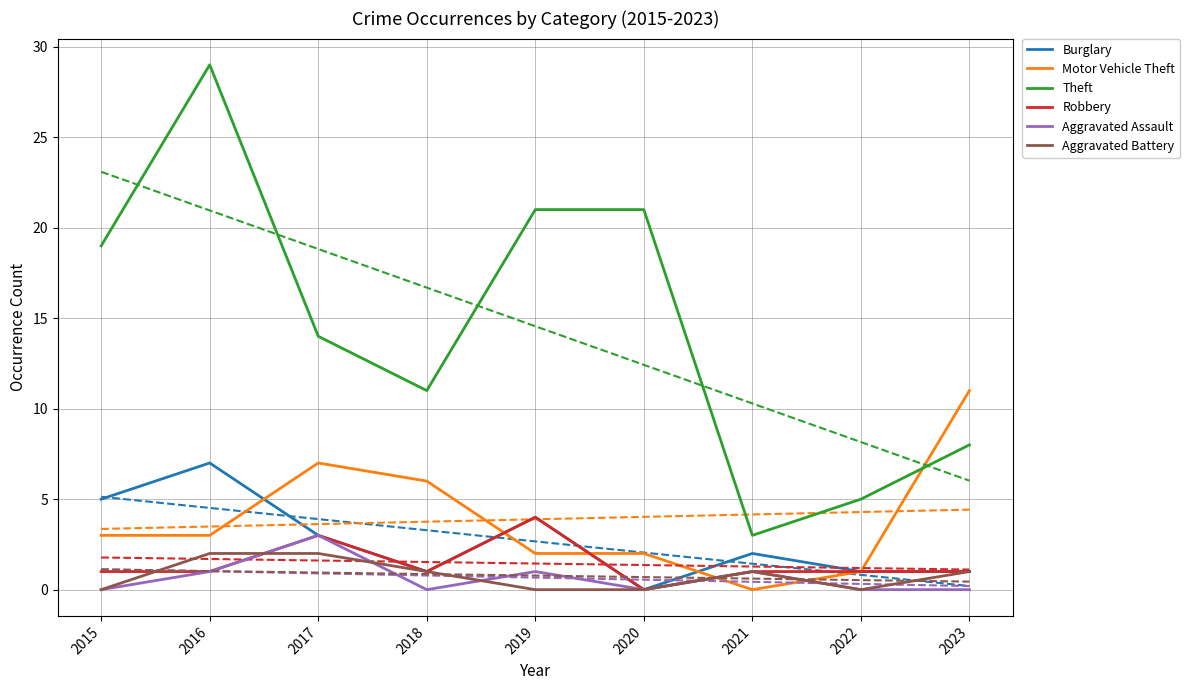

What is the difference between the Burglary values at 2019 and 2018?

3